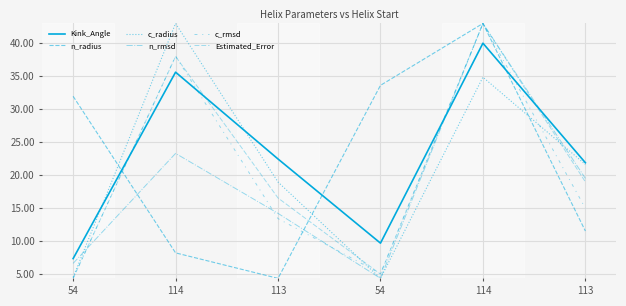

How many categories are shown in the chart?

6